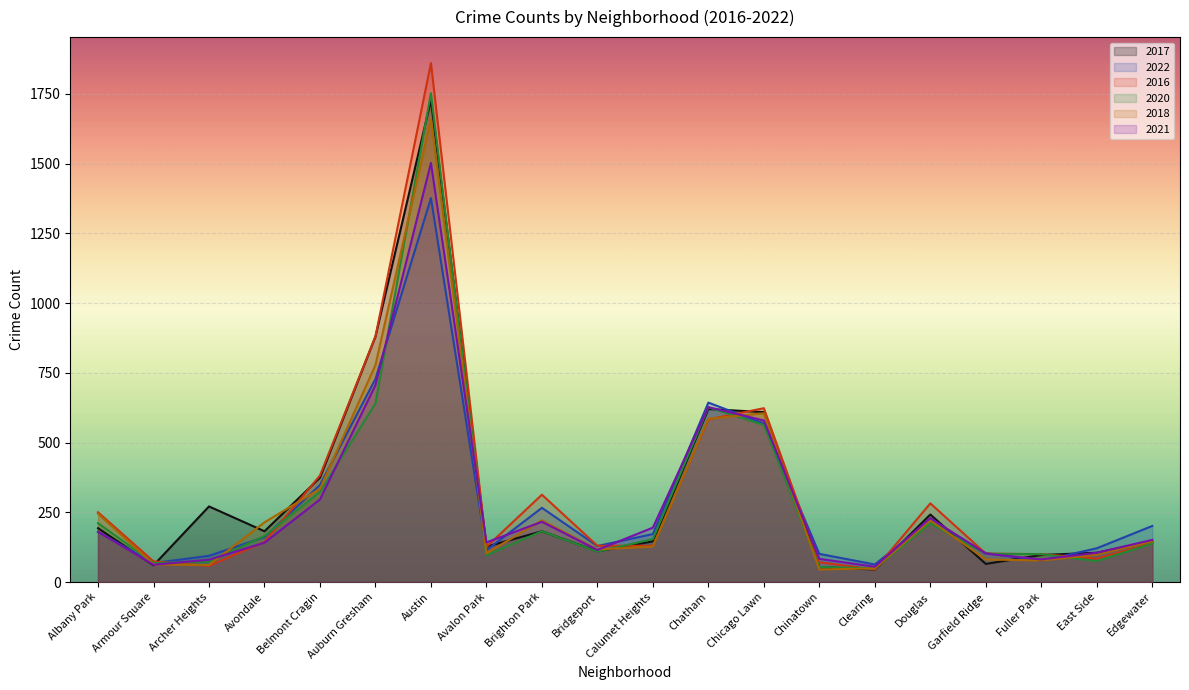

Rank the categories by 2022 value from highest to lowest.

Austin, Auburn Gresham, Chatham, Chicago Lawn, Belmont Cragin, Brighton Park, Douglas, Edgewater, Albany Park, Calumet Heights, Avondale, Bridgeport, East Side, Avalon Park, Garfield Ridge, Chinatown, Archer Heights, Fuller Park, Armour Square, Clearing